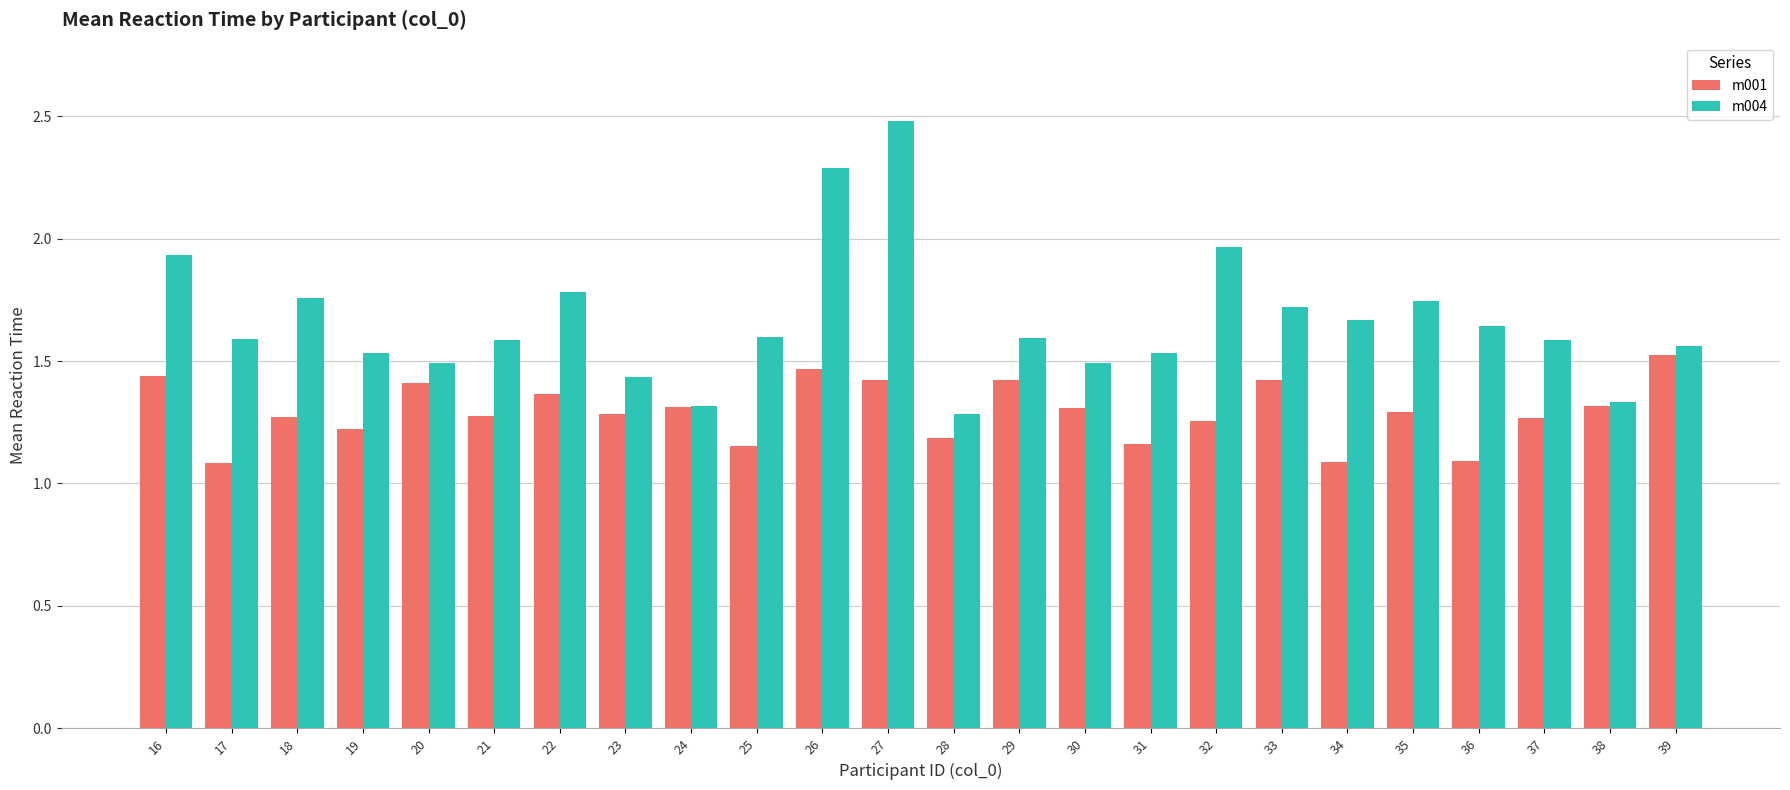

Which label corresponds to the largest value in the chart?

27